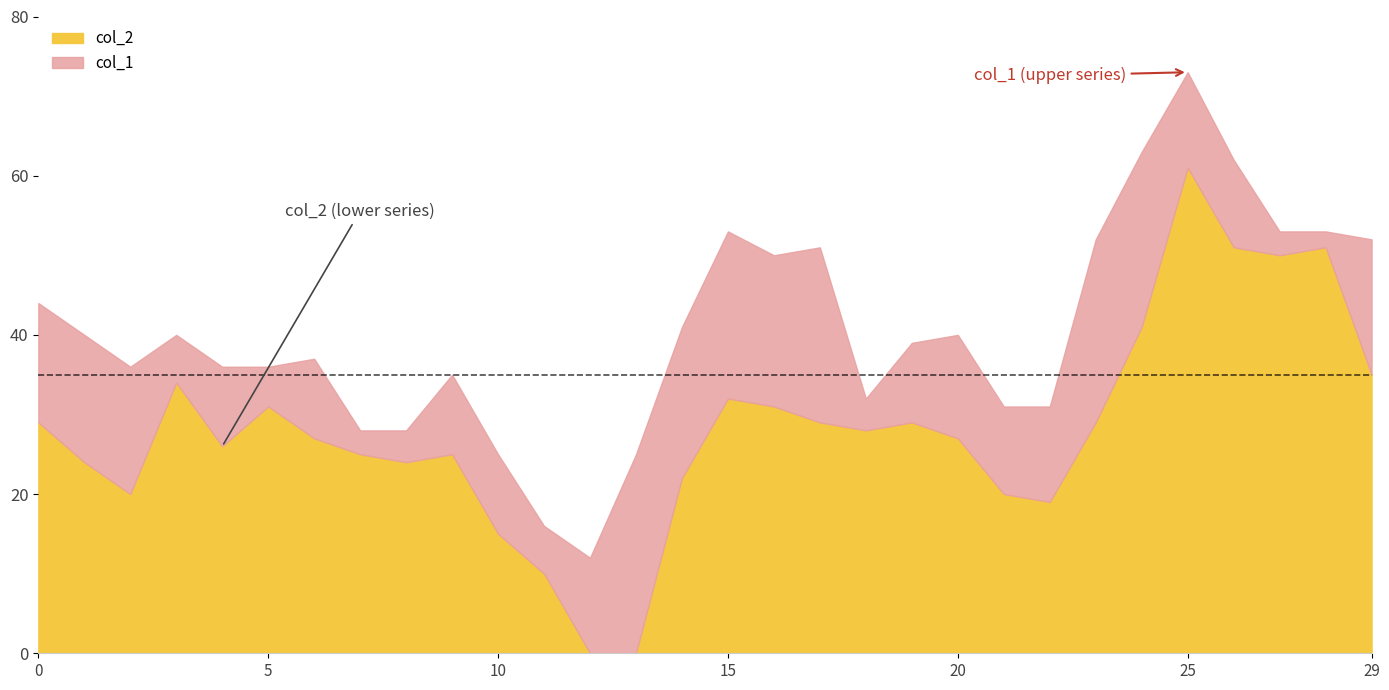

Reading right to left, what are all the values shown in this chart?

col_1: 29=52	28=53	27=53	26=62	25=73	24=63	23=52	22=31	21=31	20=40	19=39	18=32	17=51	16=50	15=53	14=41	13=25	12=12	11=16	10=25	9=35	8=28	7=28	6=37	5=36	4=36	3=40	2=36	1=40	0=44
col_2: 29=35	28=51	27=50	26=51	25=61	24=41	23=29	22=19	21=20	20=27	19=29	18=28	17=29	16=31	15=32	14=22	13=0	12=0	11=10	10=15	9=25	8=24	7=25	6=27	5=31	4=26	3=34	2=20	1=24	0=29